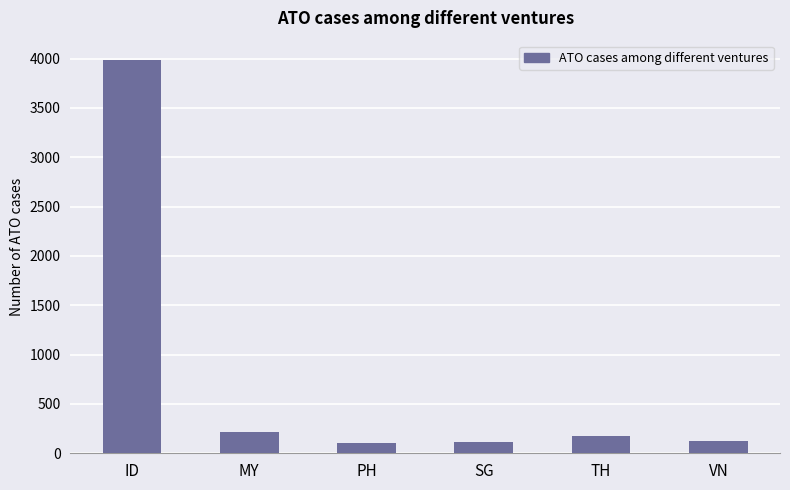

What position from the right is PH?

4